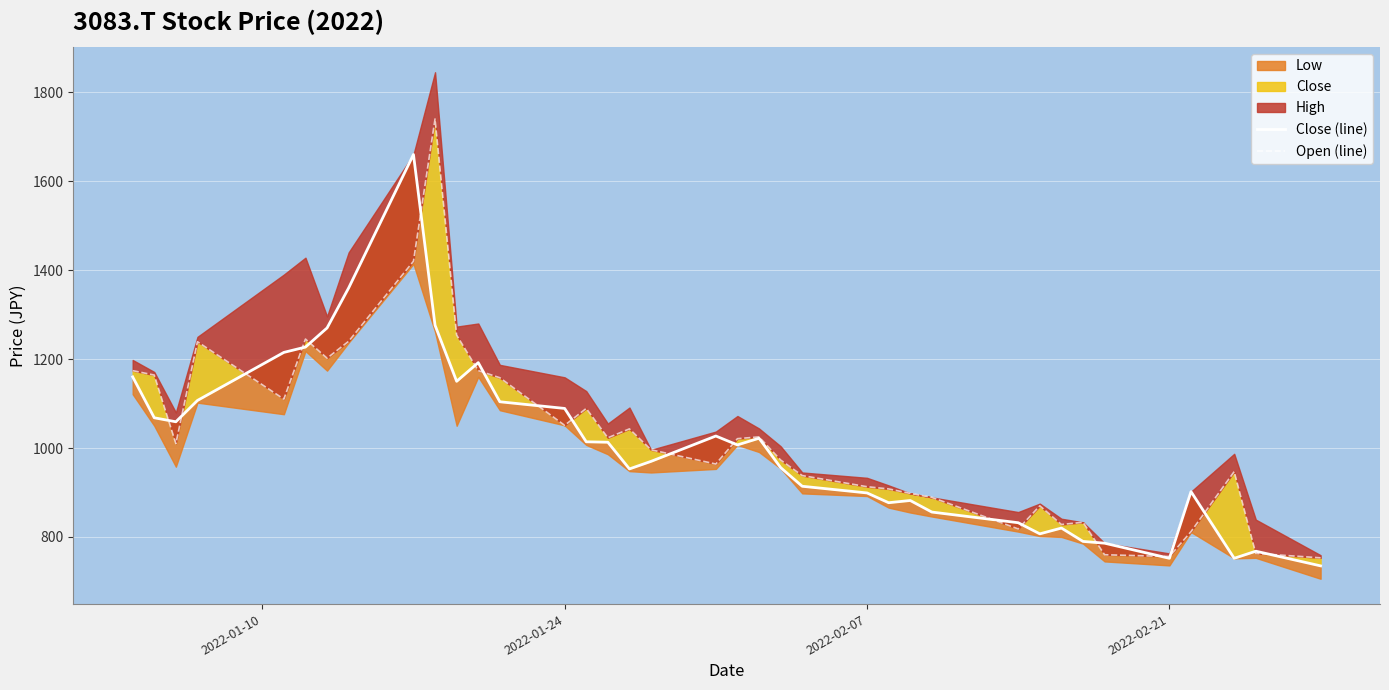

What is the difference between the second highest and minimum values in the Close (line) series?

625